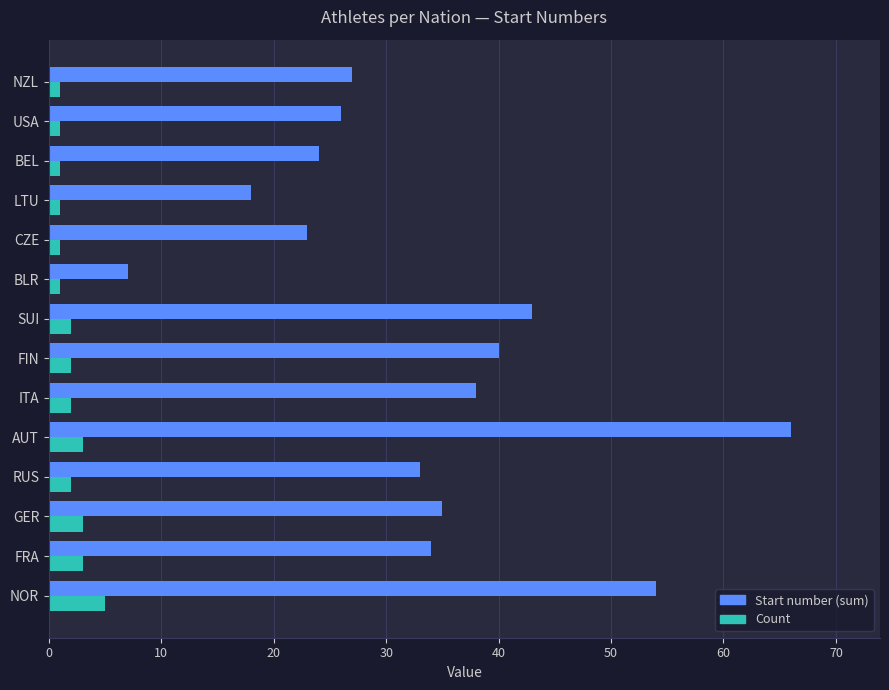

Which series has the largest total across all categories?

Start number (sum)